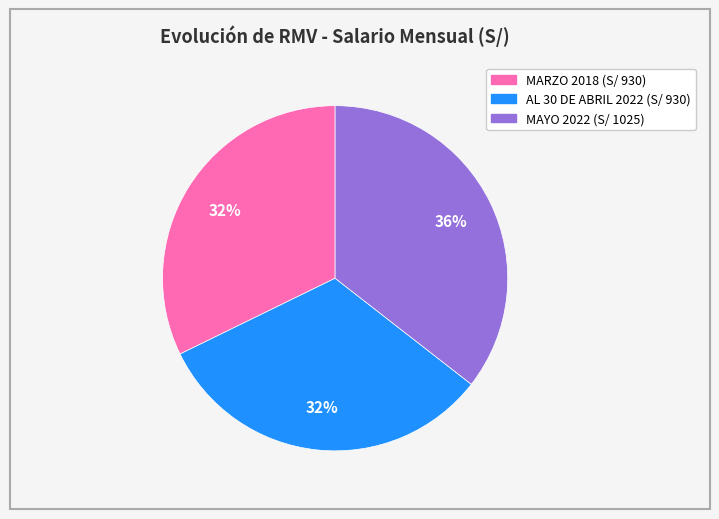

How many slices are in this pie chart?

3